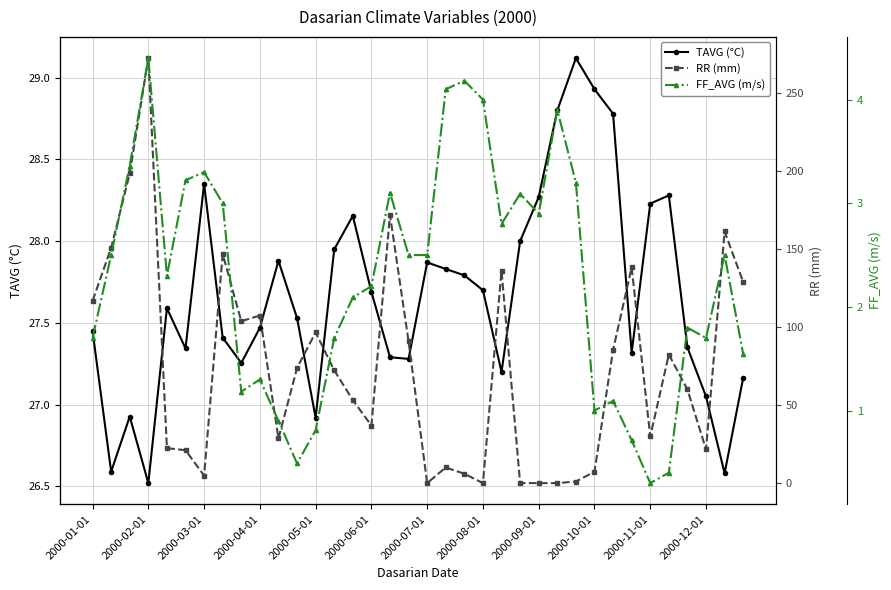

Where does the TAVG (°C) series first go above 27?

2000-01-01